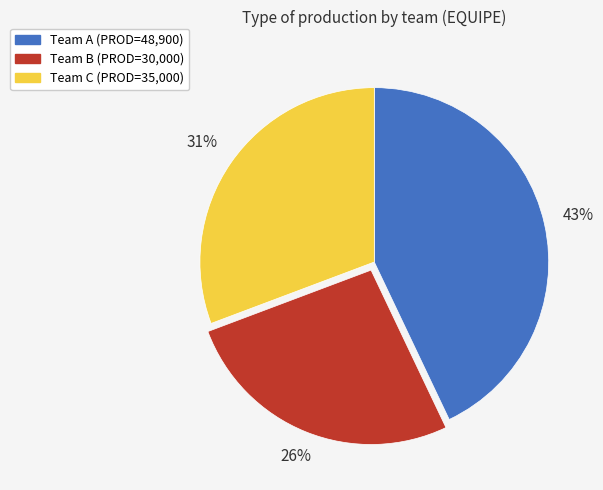

Does any single category account for the majority?

No